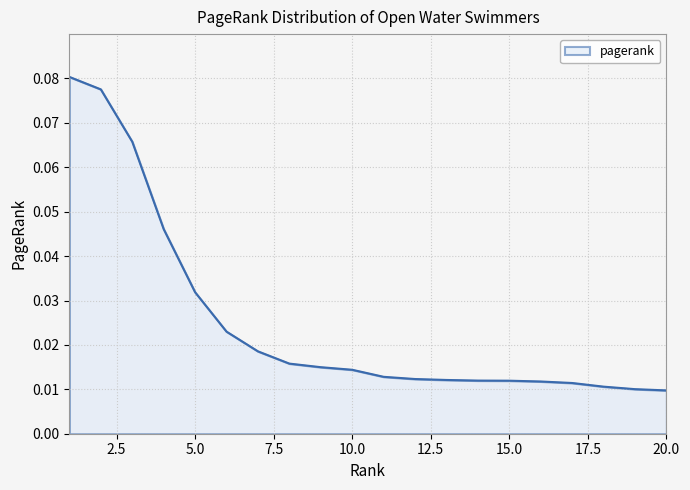

What is the difference between the second highest and second lowest values?

0.1